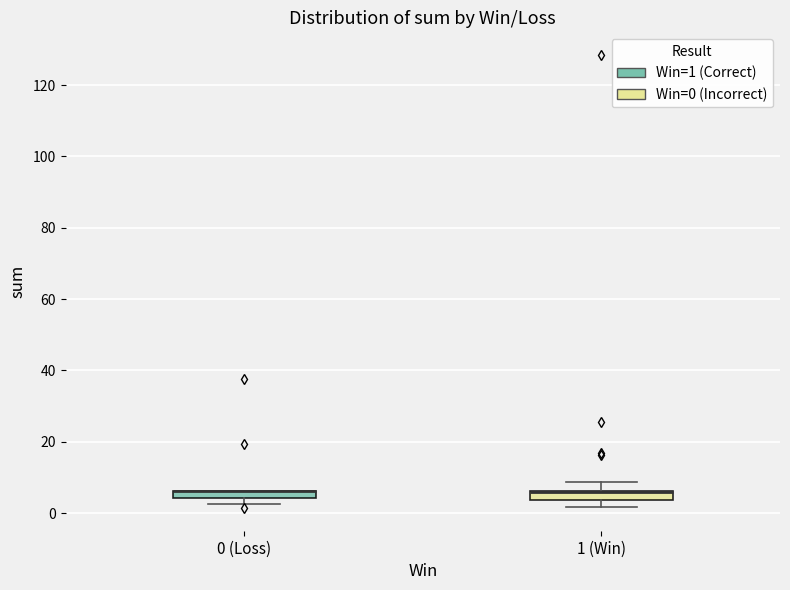

Where is the lower edge of the box for 1 (Win) on the y-axis? The values are not printed on the chart, so give them approximately, as read against the axis.

4